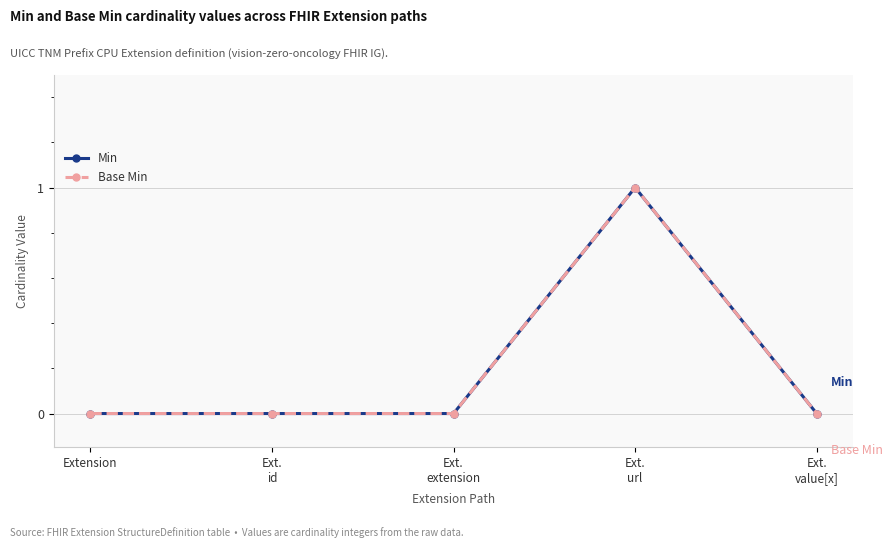

How many values in the Base Min series exceed 0?

1